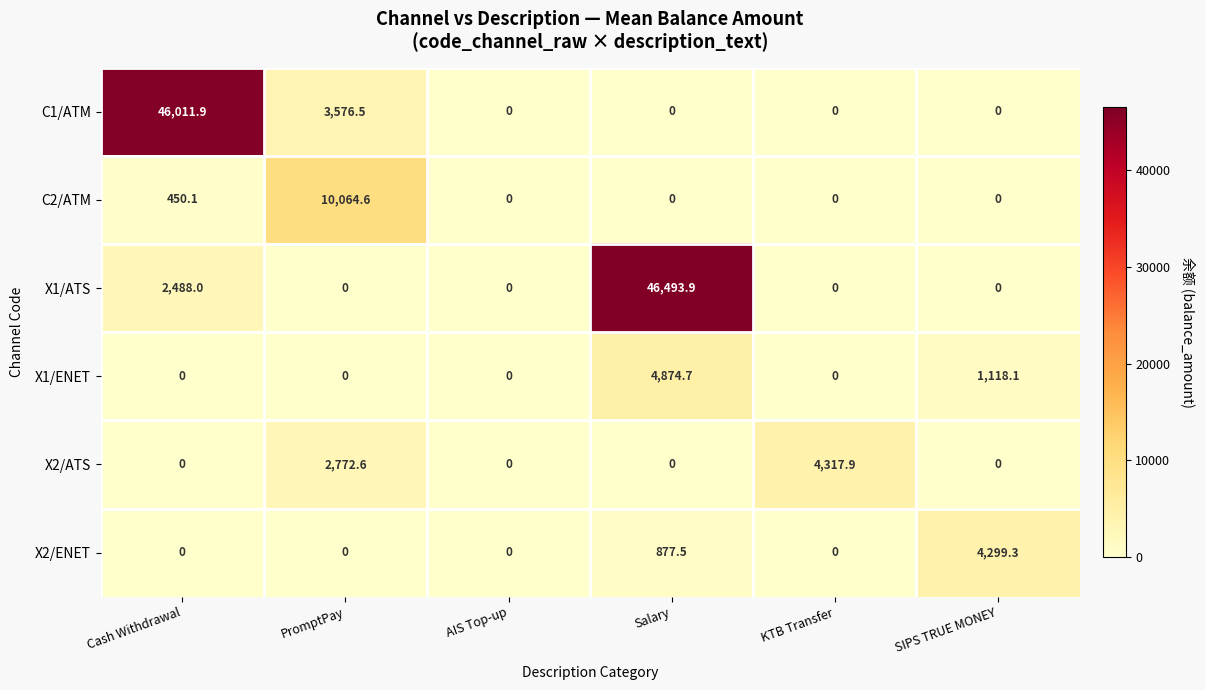

Which series has the widest spread of values?

X1/ATS